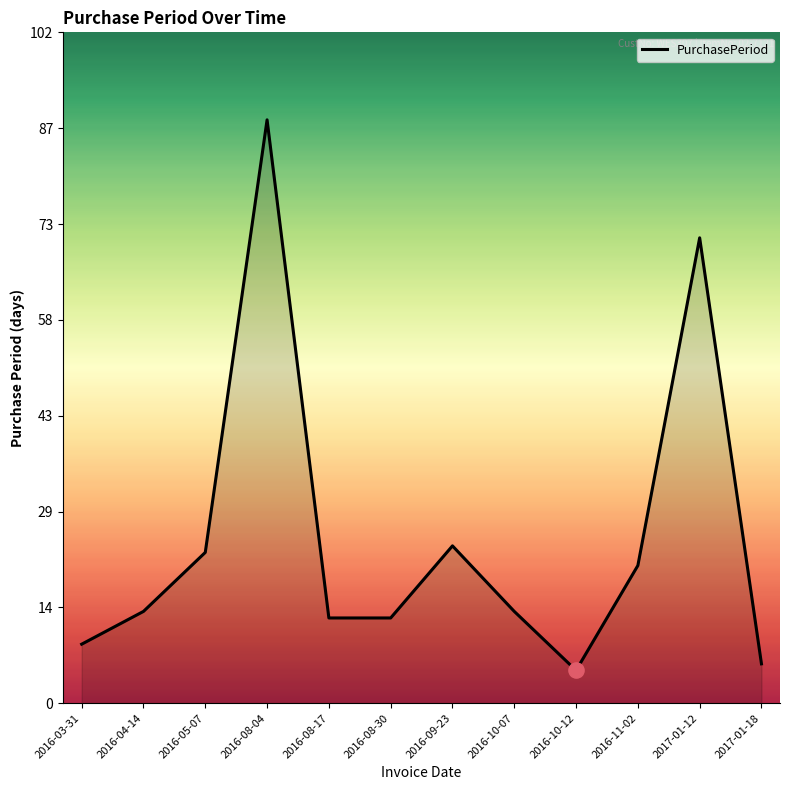

Approximately how many times larger is the value at 2016-03-31 compared to 2016-04-14?

0.6